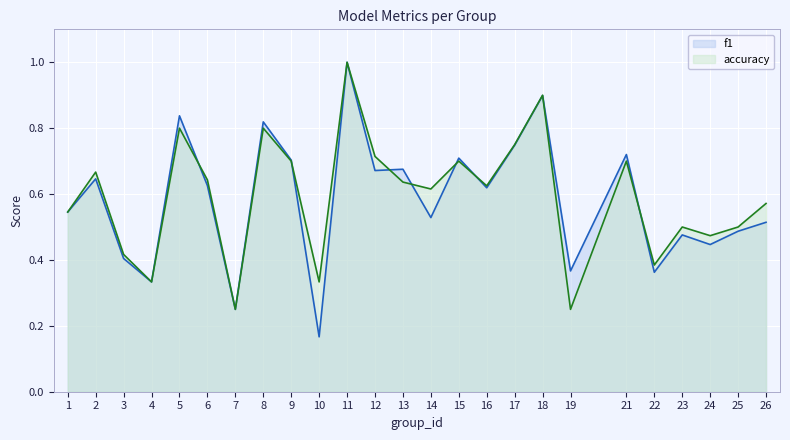

Count the number of data series in this chart.

2